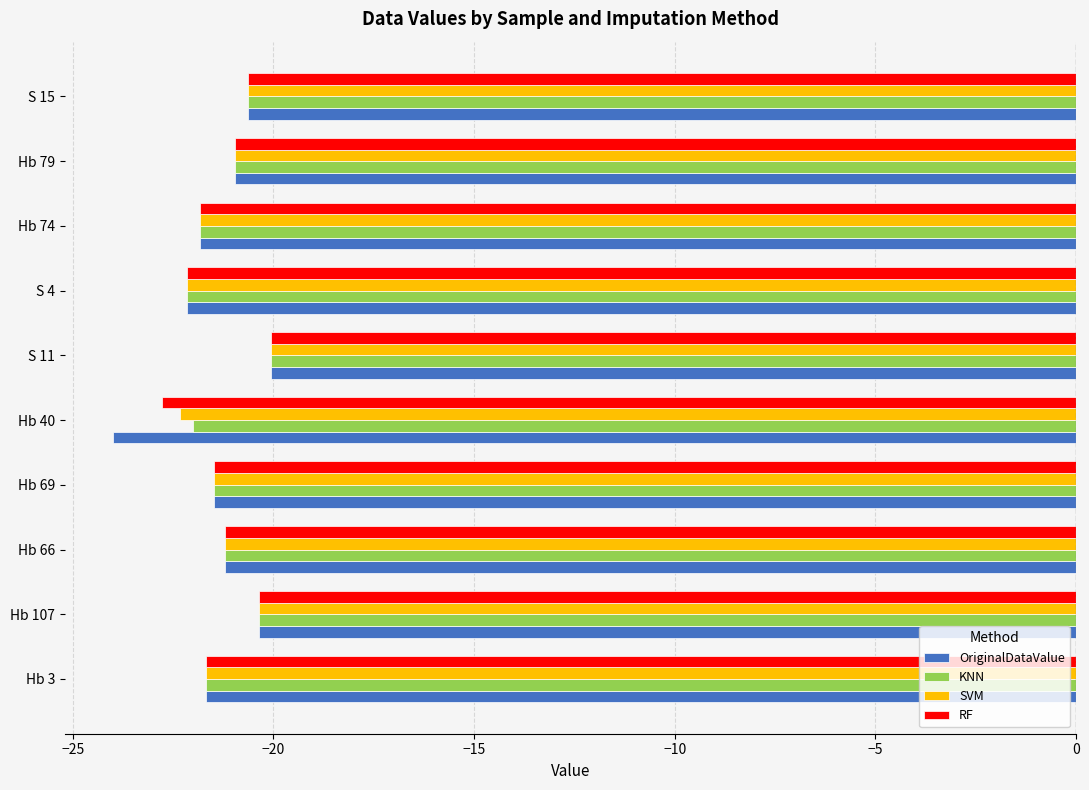

What is the average value of the OriginalDataValue series?

-21.4